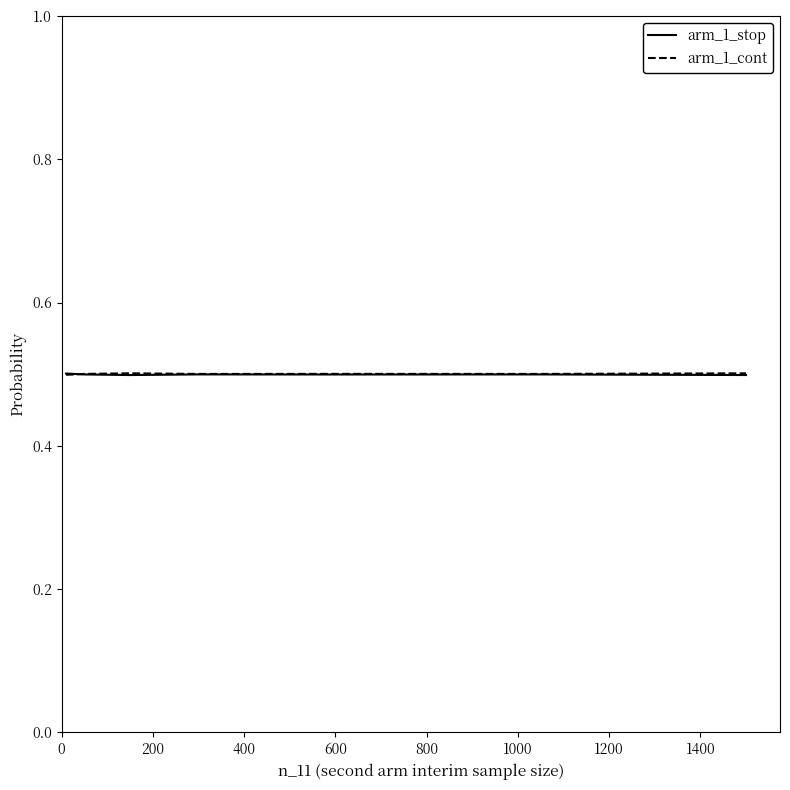

What is the highest value of the arm_1_cont series?

0.5